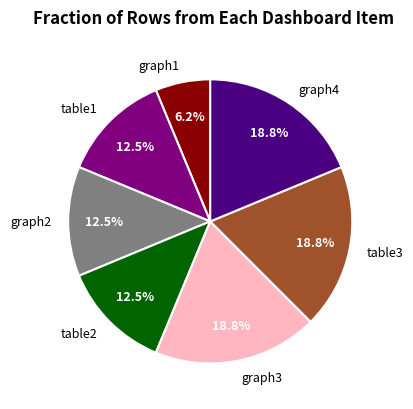

The table3 slice represents 30% of the pie. True or false?

False